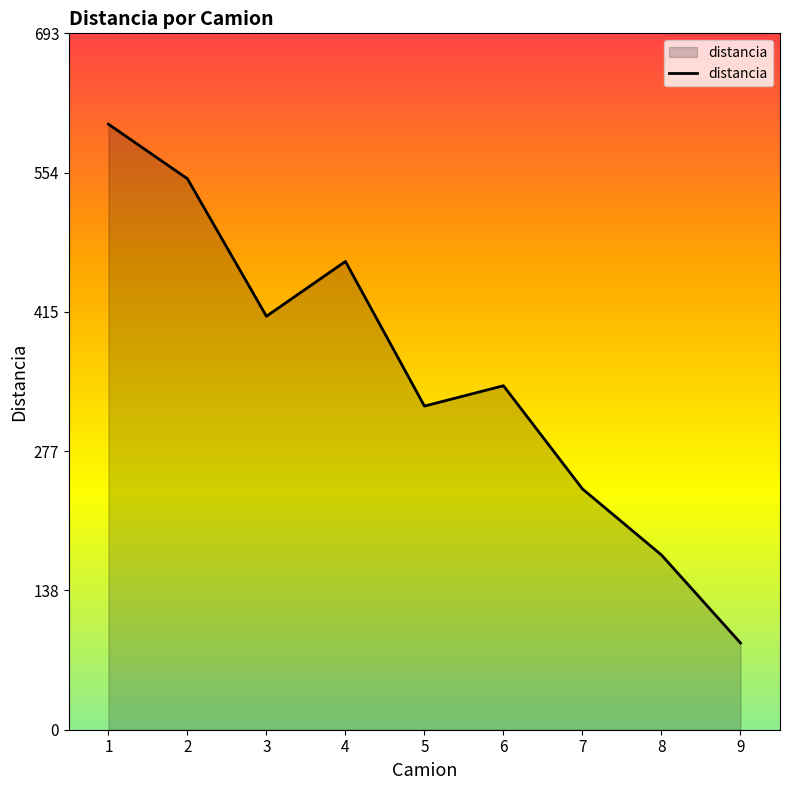

What is the minimum value shown in the chart?

86.3